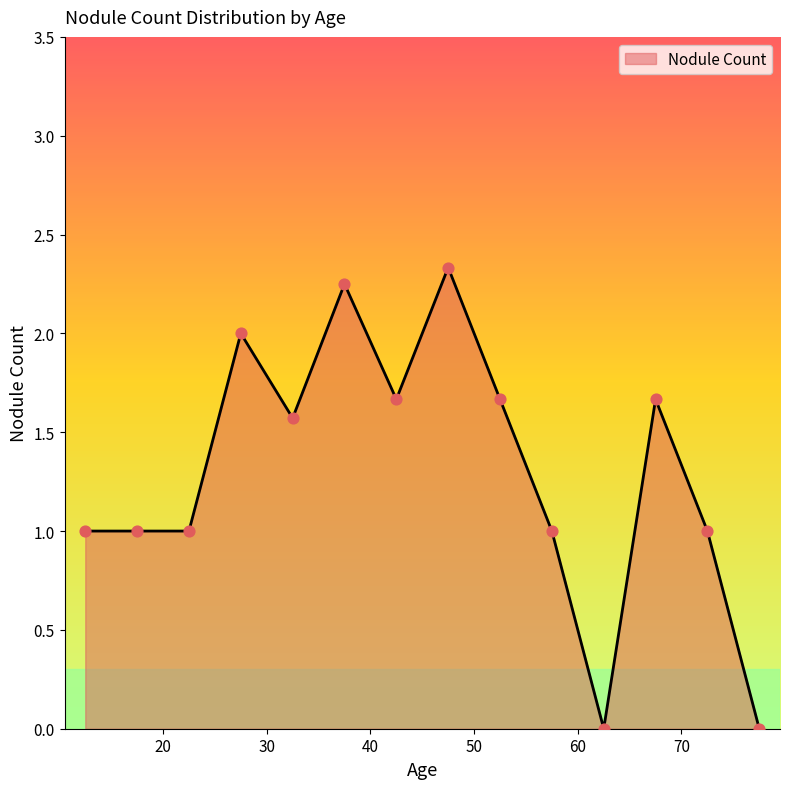

What is the difference between the maximum and minimum values?

2.3